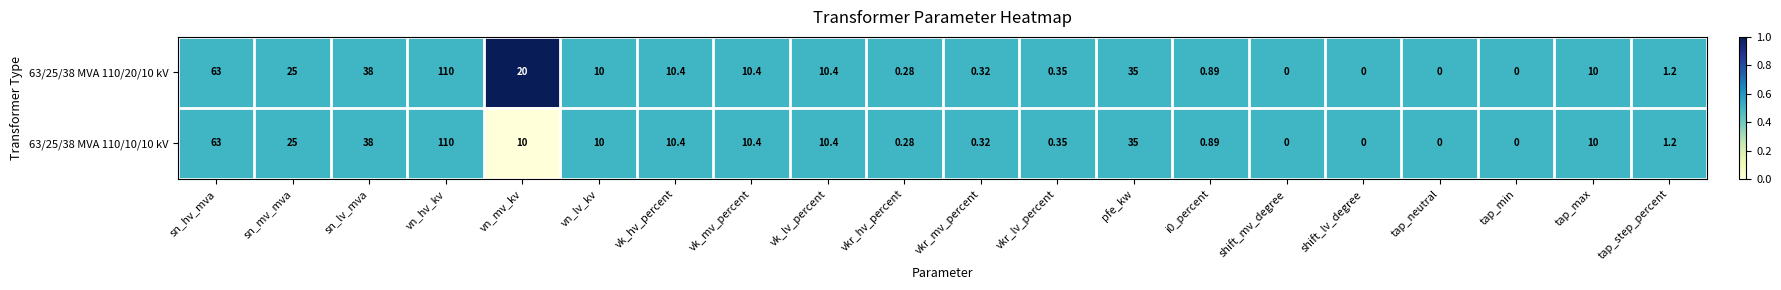

At which category is the sum across all series the highest?

vn_hv_kv